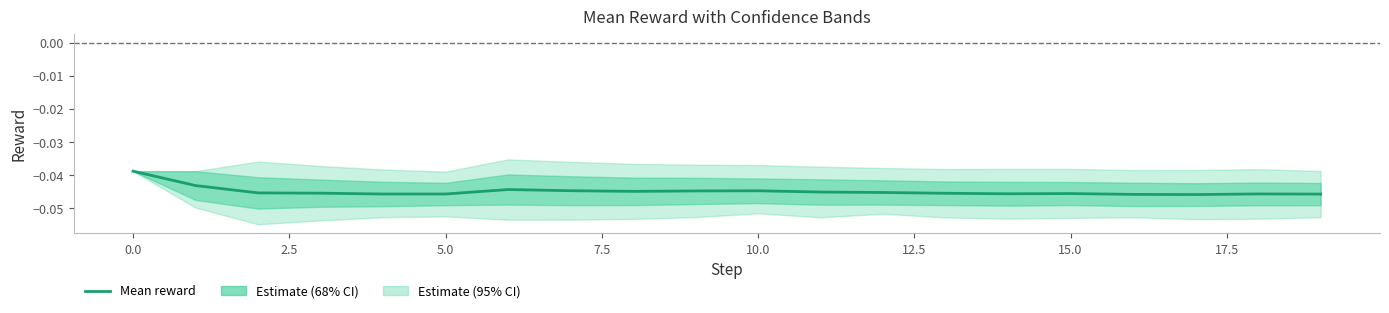

True or false: the data shows -0.0 at 2.5.

False